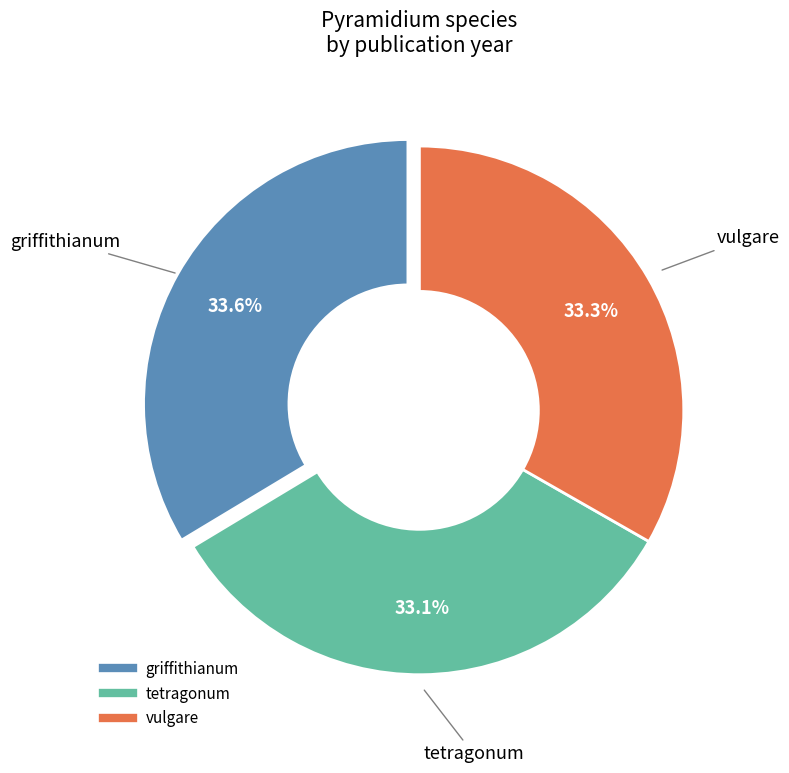

What percentage is the vulgare slice, to the nearest percent?

33%